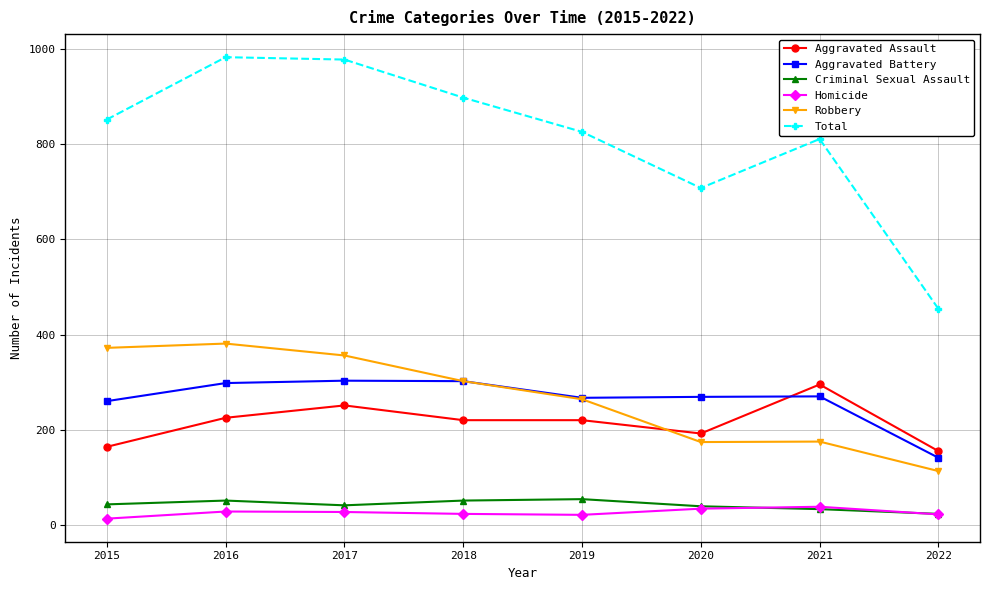

What is the sum of the Aggravated Battery values at 2016 and 2021?

568